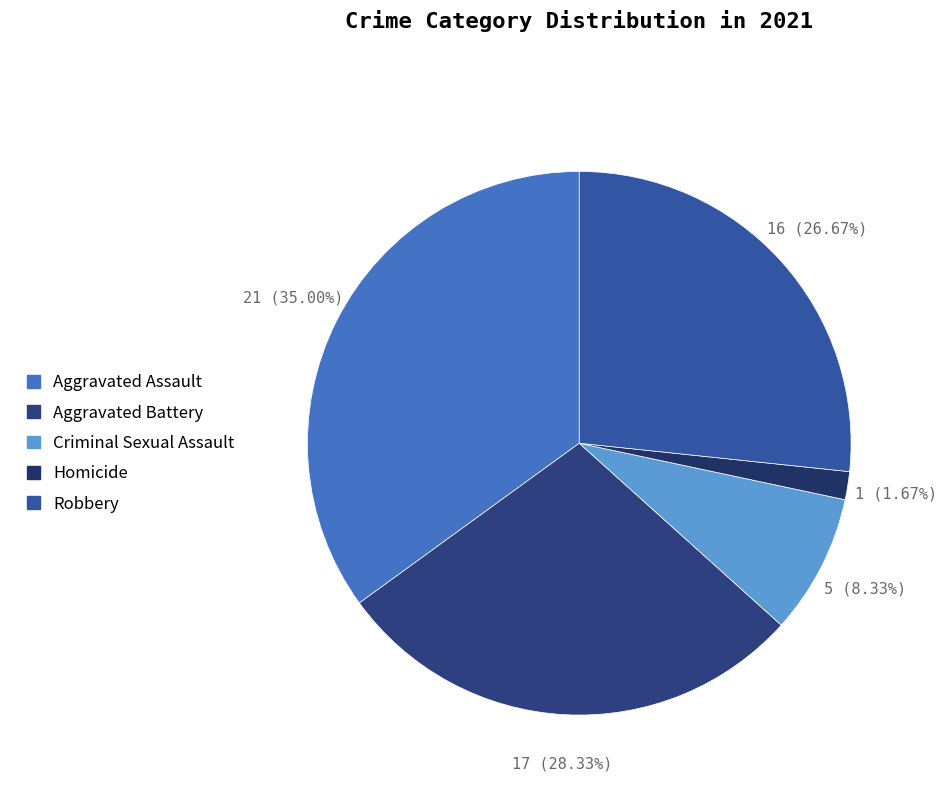

Which has a higher value, Aggravated Assault or Criminal Sexual Assault?

Aggravated Assault